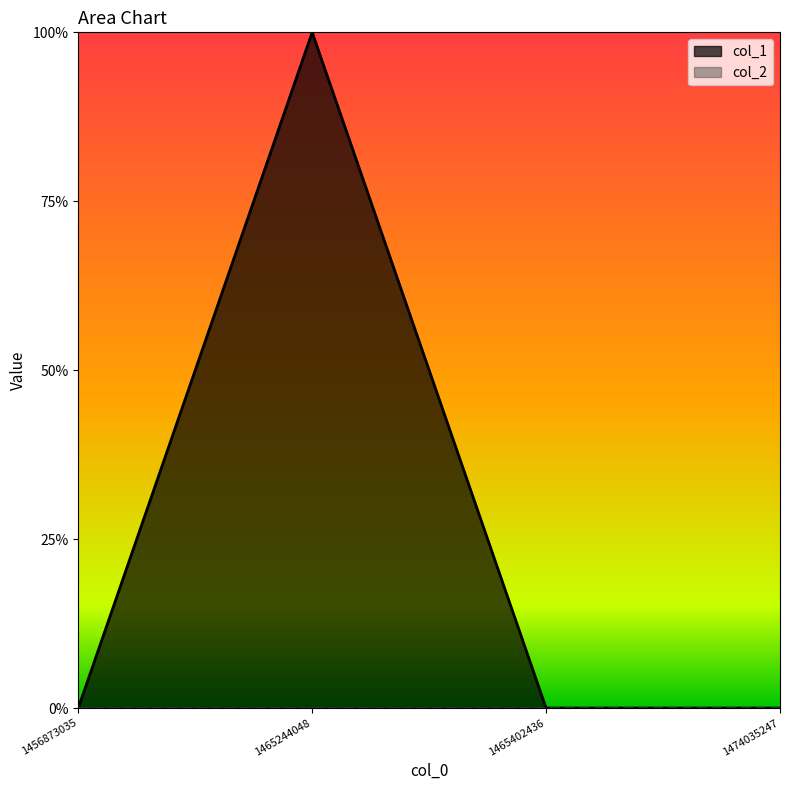

At which category does the chart reach its peak across all series?

1465244048